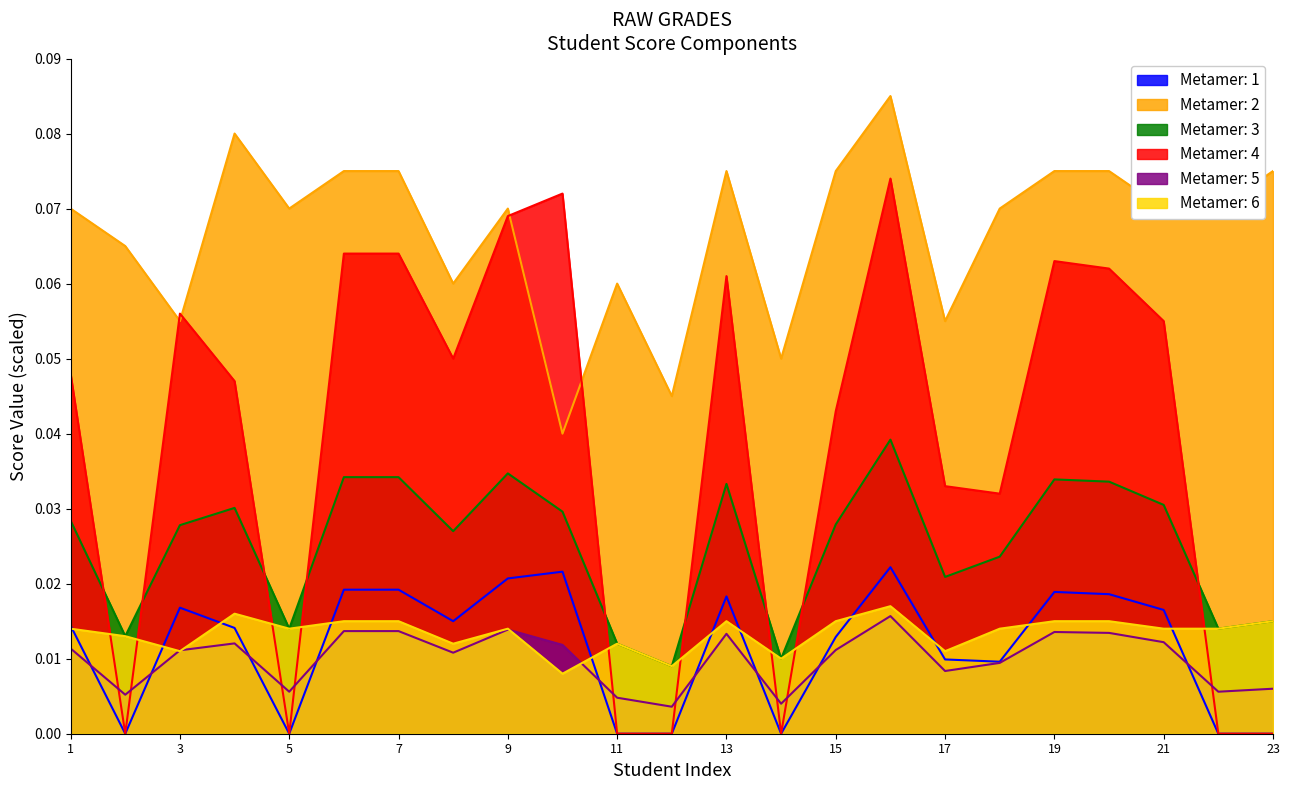

How many Metamer: 4 values are between 0 and 1?

23